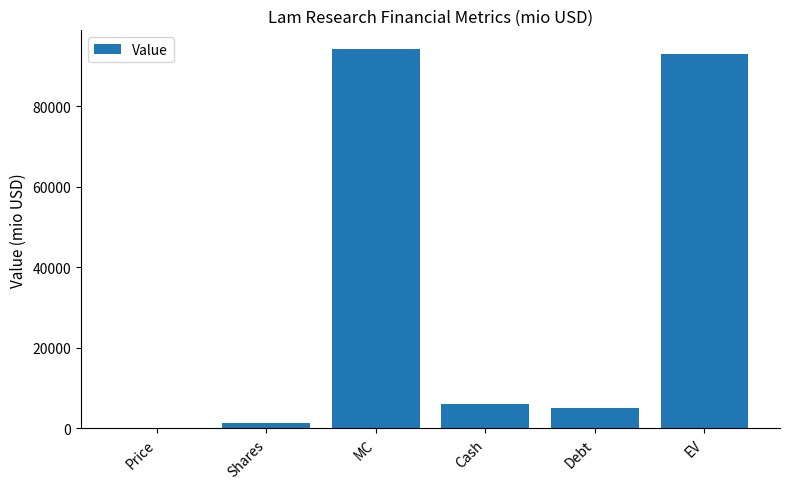

Count the number of data series in this chart.

1